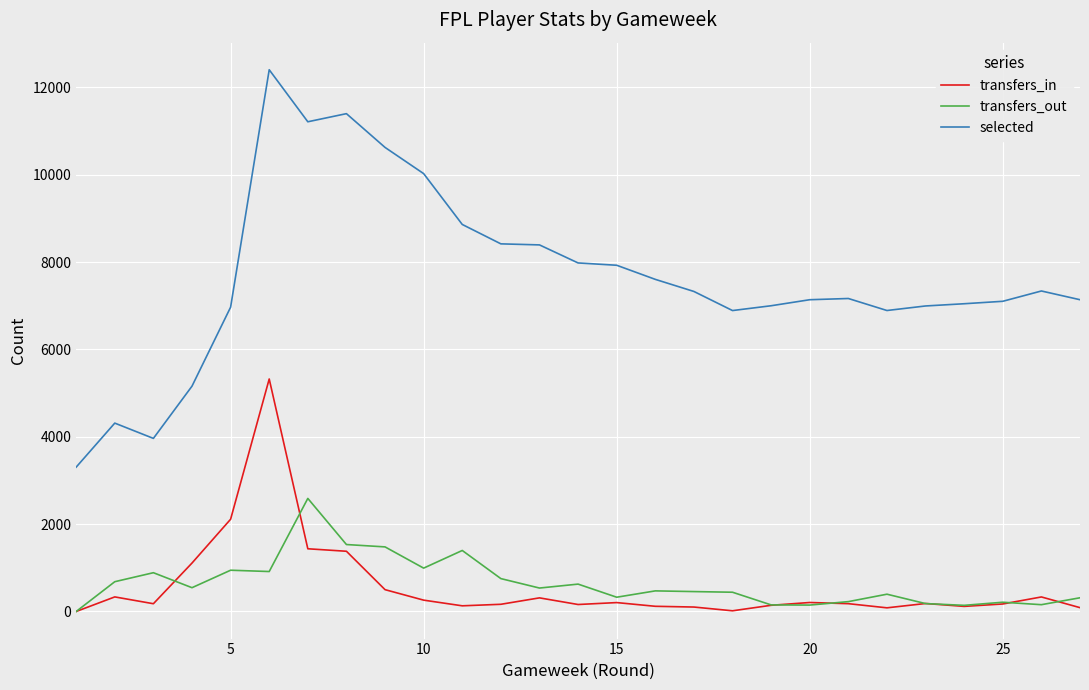

Which series has the largest range (max minus min)?

selected